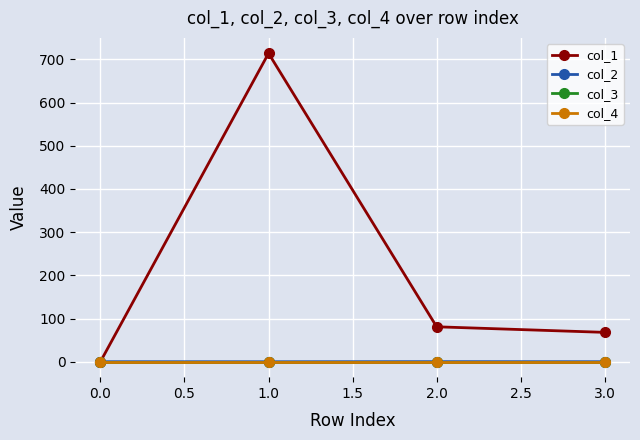

True or false: col_4 and col_1 intersect in this chart.

False